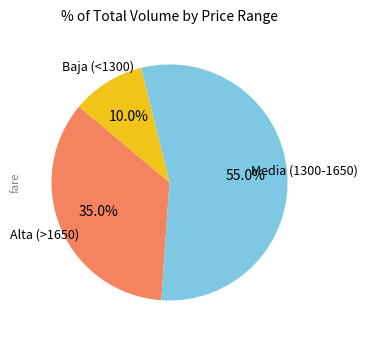

What percentage do Media (1300-1650) and Baja (<1300) together represent?

65.0%